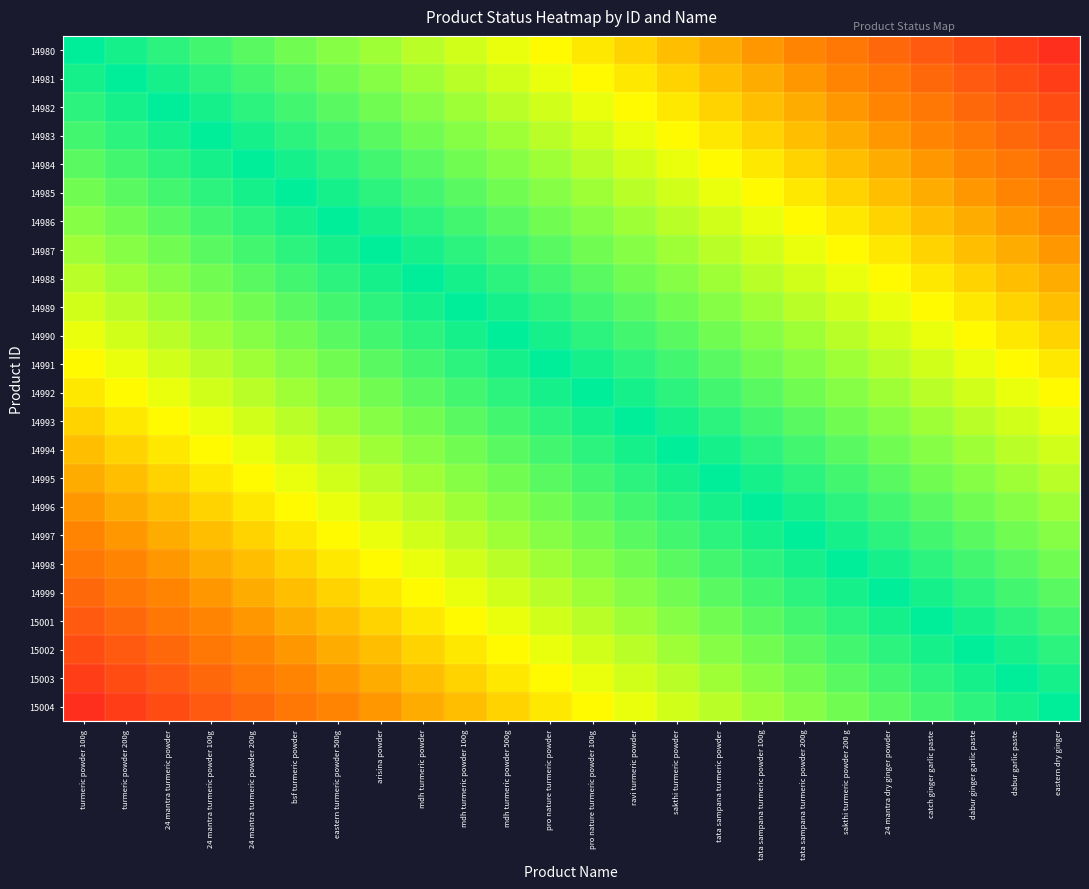

Reading left to right, what are all the values shown in this chart?

14980: turmeric powder 100g=1.0	turmeric powder 200g=1.0	24 mantra turmeric powder=0.9	24 mantra turmeric powder 100g=0.9	24 mantra turmeric powder 200g=0.8	bsf turmeric powder=0.8	eastern turmeric powder 500g=0.8	arisina powder=0.7	mdh turmeric powder=0.7	mdh turmeric powder 100g=0.6	mdh turmeric powder 500g=0.6	pro nature turmeric powder=0.5	pro nature turmeric powder 100g=0.5	ravi turmeric powder=0.5	sakthi turmeric powder=0.4	tata sampana turmeric powder=0.4	tata sampana turmeric powder 100g=0.3	tata sampana turmeric powder 200g=0.3	sakthi turmeric powder 200 g=0.2	24 mantra dry ginger powder=0.2	catch ginger garlic paste=0.2	dabur ginger garlic paste=0.1	dabur garlic paste=0.1	eastern dry ginger=0.0
14981: turmeric powder 100g=1.0	turmeric powder 200g=1.0	24 mantra turmeric powder=1.0	24 mantra turmeric powder 100g=0.9	24 mantra turmeric powder 200g=0.9	bsf turmeric powder=0.8	eastern turmeric powder 500g=0.8	arisina powder=0.8	mdh turmeric powder=0.7	mdh turmeric powder 100g=0.7	mdh turmeric powder 500g=0.6	pro nature turmeric powder=0.6	pro nature turmeric powder 100g=0.5	ravi turmeric powder=0.5	sakthi turmeric powder=0.5	tata sampana turmeric powder=0.4	tata sampana turmeric powder 100g=0.4	tata sampana turmeric powder 200g=0.3	sakthi turmeric powder 200 g=0.3	24 mantra dry ginger powder=0.2	catch ginger garlic paste=0.2	dabur ginger garlic paste=0.2	dabur garlic paste=0.1	eastern dry ginger=0.1
14982: turmeric powder 100g=0.9	turmeric powder 200g=1.0	24 mantra turmeric powder=1.0	24 mantra turmeric powder 100g=1.0	24 mantra turmeric powder 200g=0.9	bsf turmeric powder=0.9	eastern turmeric powder 500g=0.8	arisina powder=0.8	mdh turmeric powder=0.8	mdh turmeric powder 100g=0.7	mdh turmeric powder 500g=0.7	pro nature turmeric powder=0.6	pro nature turmeric powder 100g=0.6	ravi turmeric powder=0.5	sakthi turmeric powder=0.5	tata sampana turmeric powder=0.5	tata sampana turmeric powder 100g=0.4	tata sampana turmeric powder 200g=0.4	sakthi turmeric powder 200 g=0.3	24 mantra dry ginger powder=0.3	catch ginger garlic paste=0.2	dabur ginger garlic paste=0.2	dabur garlic paste=0.2	eastern dry ginger=0.1
14983: turmeric powder 100g=0.9	turmeric powder 200g=0.9	24 mantra turmeric powder=1.0	24 mantra turmeric powder 100g=1.0	24 mantra turmeric powder 200g=1.0	bsf turmeric powder=0.9	eastern turmeric powder 500g=0.9	arisina powder=0.8	mdh turmeric powder=0.8	mdh turmeric powder 100g=0.8	mdh turmeric powder 500g=0.7	pro nature turmeric powder=0.7	pro nature turmeric powder 100g=0.6	ravi turmeric powder=0.6	sakthi turmeric powder=0.5	tata sampana turmeric powder=0.5	tata sampana turmeric powder 100g=0.5	tata sampana turmeric powder 200g=0.4	sakthi turmeric powder 200 g=0.4	24 mantra dry ginger powder=0.3	catch ginger garlic paste=0.3	dabur ginger garlic paste=0.2	dabur garlic paste=0.2	eastern dry ginger=0.2
14984: turmeric powder 100g=0.8	turmeric powder 200g=0.9	24 mantra turmeric powder=0.9	24 mantra turmeric powder 100g=1.0	24 mantra turmeric powder 200g=1.0	bsf turmeric powder=1.0	eastern turmeric powder 500g=0.9	arisina powder=0.9	mdh turmeric powder=0.8	mdh turmeric powder 100g=0.8	mdh turmeric powder 500g=0.8	pro nature turmeric powder=0.7	pro nature turmeric powder 100g=0.7	ravi turmeric powder=0.6	sakthi turmeric powder=0.6	tata sampana turmeric powder=0.5	tata sampana turmeric powder 100g=0.5	tata sampana turmeric powder 200g=0.5	sakthi turmeric powder 200 g=0.4	24 mantra dry ginger powder=0.4	catch ginger garlic paste=0.3	dabur ginger garlic paste=0.3	dabur garlic paste=0.2	eastern dry ginger=0.2
14985: turmeric powder 100g=0.8	turmeric powder 200g=0.8	24 mantra turmeric powder=0.9	24 mantra turmeric powder 100g=0.9	24 mantra turmeric powder 200g=1.0	bsf turmeric powder=1.0	eastern turmeric powder 500g=1.0	arisina powder=0.9	mdh turmeric powder=0.9	mdh turmeric powder 100g=0.8	mdh turmeric powder 500g=0.8	pro nature turmeric powder=0.8	pro nature turmeric powder 100g=0.7	ravi turmeric powder=0.7	sakthi turmeric powder=0.6	tata sampana turmeric powder=0.6	tata sampana turmeric powder 100g=0.5	tata sampana turmeric powder 200g=0.5	sakthi turmeric powder 200 g=0.5	24 mantra dry ginger powder=0.4	catch ginger garlic paste=0.4	dabur ginger garlic paste=0.3	dabur garlic paste=0.3	eastern dry ginger=0.2
14986: turmeric powder 100g=0.8	turmeric powder 200g=0.8	24 mantra turmeric powder=0.8	24 mantra turmeric powder 100g=0.9	24 mantra turmeric powder 200g=0.9	bsf turmeric powder=1.0	eastern turmeric powder 500g=1.0	arisina powder=1.0	mdh turmeric powder=0.9	mdh turmeric powder 100g=0.9	mdh turmeric powder 500g=0.8	pro nature turmeric powder=0.8	pro nature turmeric powder 100g=0.8	ravi turmeric powder=0.7	sakthi turmeric powder=0.7	tata sampana turmeric powder=0.6	tata sampana turmeric powder 100g=0.6	tata sampana turmeric powder 200g=0.5	sakthi turmeric powder 200 g=0.5	24 mantra dry ginger powder=0.5	catch ginger garlic paste=0.4	dabur ginger garlic paste=0.4	dabur garlic paste=0.3	eastern dry ginger=0.3
14987: turmeric powder 100g=0.7	turmeric powder 200g=0.8	24 mantra turmeric powder=0.8	24 mantra turmeric powder 100g=0.8	24 mantra turmeric powder 200g=0.9	bsf turmeric powder=0.9	eastern turmeric powder 500g=1.0	arisina powder=1.0	mdh turmeric powder=1.0	mdh turmeric powder 100g=0.9	mdh turmeric powder 500g=0.9	pro nature turmeric powder=0.8	pro nature turmeric powder 100g=0.8	ravi turmeric powder=0.8	sakthi turmeric powder=0.7	tata sampana turmeric powder=0.7	tata sampana turmeric powder 100g=0.6	tata sampana turmeric powder 200g=0.6	sakthi turmeric powder 200 g=0.5	24 mantra dry ginger powder=0.5	catch ginger garlic paste=0.5	dabur ginger garlic paste=0.4	dabur garlic paste=0.4	eastern dry ginger=0.3
14988: turmeric powder 100g=0.7	turmeric powder 200g=0.7	24 mantra turmeric powder=0.8	24 mantra turmeric powder 100g=0.8	24 mantra turmeric powder 200g=0.8	bsf turmeric powder=0.9	eastern turmeric powder 500g=0.9	arisina powder=1.0	mdh turmeric powder=1.0	mdh turmeric powder 100g=1.0	mdh turmeric powder 500g=0.9	pro nature turmeric powder=0.9	pro nature turmeric powder 100g=0.8	ravi turmeric powder=0.8	sakthi turmeric powder=0.8	tata sampana turmeric powder=0.7	tata sampana turmeric powder 100g=0.7	tata sampana turmeric powder 200g=0.6	sakthi turmeric powder 200 g=0.6	24 mantra dry ginger powder=0.5	catch ginger garlic paste=0.5	dabur ginger garlic paste=0.5	dabur garlic paste=0.4	eastern dry ginger=0.4
14989: turmeric powder 100g=0.6	turmeric powder 200g=0.7	24 mantra turmeric powder=0.7	24 mantra turmeric powder 100g=0.8	24 mantra turmeric powder 200g=0.8	bsf turmeric powder=0.8	eastern turmeric powder 500g=0.9	arisina powder=0.9	mdh turmeric powder=1.0	mdh turmeric powder 100g=1.0	mdh turmeric powder 500g=1.0	pro nature turmeric powder=0.9	pro nature turmeric powder 100g=0.9	ravi turmeric powder=0.8	sakthi turmeric powder=0.8	tata sampana turmeric powder=0.8	tata sampana turmeric powder 100g=0.7	tata sampana turmeric powder 200g=0.7	sakthi turmeric powder 200 g=0.6	24 mantra dry ginger powder=0.6	catch ginger garlic paste=0.5	dabur ginger garlic paste=0.5	dabur garlic paste=0.5	eastern dry ginger=0.4
14990: turmeric powder 100g=0.6	turmeric powder 200g=0.6	24 mantra turmeric powder=0.7	24 mantra turmeric powder 100g=0.7	24 mantra turmeric powder 200g=0.8	bsf turmeric powder=0.8	eastern turmeric powder 500g=0.8	arisina powder=0.9	mdh turmeric powder=0.9	mdh turmeric powder 100g=1.0	mdh turmeric powder 500g=1.0	pro nature turmeric powder=1.0	pro nature turmeric powder 100g=0.9	ravi turmeric powder=0.9	sakthi turmeric powder=0.8	tata sampana turmeric powder=0.8	tata sampana turmeric powder 100g=0.8	tata sampana turmeric powder 200g=0.7	sakthi turmeric powder 200 g=0.7	24 mantra dry ginger powder=0.6	catch ginger garlic paste=0.6	dabur ginger garlic paste=0.5	dabur garlic paste=0.5	eastern dry ginger=0.5
14991: turmeric powder 100g=0.5	turmeric powder 200g=0.6	24 mantra turmeric powder=0.6	24 mantra turmeric powder 100g=0.7	24 mantra turmeric powder 200g=0.7	bsf turmeric powder=0.8	eastern turmeric powder 500g=0.8	arisina powder=0.8	mdh turmeric powder=0.9	mdh turmeric powder 100g=0.9	mdh turmeric powder 500g=1.0	pro nature turmeric powder=1.0	pro nature turmeric powder 100g=1.0	ravi turmeric powder=0.9	sakthi turmeric powder=0.9	tata sampana turmeric powder=0.8	tata sampana turmeric powder 100g=0.8	tata sampana turmeric powder 200g=0.8	sakthi turmeric powder 200 g=0.7	24 mantra dry ginger powder=0.7	catch ginger garlic paste=0.6	dabur ginger garlic paste=0.6	dabur garlic paste=0.5	eastern dry ginger=0.5
14992: turmeric powder 100g=0.5	turmeric powder 200g=0.5	24 mantra turmeric powder=0.6	24 mantra turmeric powder 100g=0.6	24 mantra turmeric powder 200g=0.7	bsf turmeric powder=0.7	eastern turmeric powder 500g=0.8	arisina powder=0.8	mdh turmeric powder=0.8	mdh turmeric powder 100g=0.9	mdh turmeric powder 500g=0.9	pro nature turmeric powder=1.0	pro nature turmeric powder 100g=1.0	ravi turmeric powder=1.0	sakthi turmeric powder=0.9	tata sampana turmeric powder=0.9	tata sampana turmeric powder 100g=0.8	tata sampana turmeric powder 200g=0.8	sakthi turmeric powder 200 g=0.8	24 mantra dry ginger powder=0.7	catch ginger garlic paste=0.7	dabur ginger garlic paste=0.6	dabur garlic paste=0.6	eastern dry ginger=0.5
14993: turmeric powder 100g=0.5	turmeric powder 200g=0.5	24 mantra turmeric powder=0.5	24 mantra turmeric powder 100g=0.6	24 mantra turmeric powder 200g=0.6	bsf turmeric powder=0.7	eastern turmeric powder 500g=0.7	arisina powder=0.8	mdh turmeric powder=0.8	mdh turmeric powder 100g=0.8	mdh turmeric powder 500g=0.9	pro nature turmeric powder=0.9	pro nature turmeric powder 100g=1.0	ravi turmeric powder=1.0	sakthi turmeric powder=1.0	tata sampana turmeric powder=0.9	tata sampana turmeric powder 100g=0.9	tata sampana turmeric powder 200g=0.8	sakthi turmeric powder 200 g=0.8	24 mantra dry ginger powder=0.8	catch ginger garlic paste=0.7	dabur ginger garlic paste=0.7	dabur garlic paste=0.6	eastern dry ginger=0.6
14994: turmeric powder 100g=0.4	turmeric powder 200g=0.5	24 mantra turmeric powder=0.5	24 mantra turmeric powder 100g=0.5	24 mantra turmeric powder 200g=0.6	bsf turmeric powder=0.6	eastern turmeric powder 500g=0.7	arisina powder=0.7	mdh turmeric powder=0.8	mdh turmeric powder 100g=0.8	mdh turmeric powder 500g=0.8	pro nature turmeric powder=0.9	pro nature turmeric powder 100g=0.9	ravi turmeric powder=1.0	sakthi turmeric powder=1.0	tata sampana turmeric powder=1.0	tata sampana turmeric powder 100g=0.9	tata sampana turmeric powder 200g=0.9	sakthi turmeric powder 200 g=0.8	24 mantra dry ginger powder=0.8	catch ginger garlic paste=0.8	dabur ginger garlic paste=0.7	dabur garlic paste=0.7	eastern dry ginger=0.6
14995: turmeric powder 100g=0.4	turmeric powder 200g=0.4	24 mantra turmeric powder=0.5	24 mantra turmeric powder 100g=0.5	24 mantra turmeric powder 200g=0.5	bsf turmeric powder=0.6	eastern turmeric powder 500g=0.6	arisina powder=0.7	mdh turmeric powder=0.7	mdh turmeric powder 100g=0.8	mdh turmeric powder 500g=0.8	pro nature turmeric powder=0.8	pro nature turmeric powder 100g=0.9	ravi turmeric powder=0.9	sakthi turmeric powder=1.0	tata sampana turmeric powder=1.0	tata sampana turmeric powder 100g=1.0	tata sampana turmeric powder 200g=0.9	sakthi turmeric powder 200 g=0.9	24 mantra dry ginger powder=0.8	catch ginger garlic paste=0.8	dabur ginger garlic paste=0.8	dabur garlic paste=0.7	eastern dry ginger=0.7
14996: turmeric powder 100g=0.3	turmeric powder 200g=0.4	24 mantra turmeric powder=0.4	24 mantra turmeric powder 100g=0.5	24 mantra turmeric powder 200g=0.5	bsf turmeric powder=0.5	eastern turmeric powder 500g=0.6	arisina powder=0.6	mdh turmeric powder=0.7	mdh turmeric powder 100g=0.7	mdh turmeric powder 500g=0.8	pro nature turmeric powder=0.8	pro nature turmeric powder 100g=0.8	ravi turmeric powder=0.9	sakthi turmeric powder=0.9	tata sampana turmeric powder=1.0	tata sampana turmeric powder 100g=1.0	tata sampana turmeric powder 200g=1.0	sakthi turmeric powder 200 g=0.9	24 mantra dry ginger powder=0.9	catch ginger garlic paste=0.8	dabur ginger garlic paste=0.8	dabur garlic paste=0.8	eastern dry ginger=0.7
14997: turmeric powder 100g=0.3	turmeric powder 200g=0.3	24 mantra turmeric powder=0.4	24 mantra turmeric powder 100g=0.4	24 mantra turmeric powder 200g=0.5	bsf turmeric powder=0.5	eastern turmeric powder 500g=0.5	arisina powder=0.6	mdh turmeric powder=0.6	mdh turmeric powder 100g=0.7	mdh turmeric powder 500g=0.7	pro nature turmeric powder=0.8	pro nature turmeric powder 100g=0.8	ravi turmeric powder=0.8	sakthi turmeric powder=0.9	tata sampana turmeric powder=0.9	tata sampana turmeric powder 100g=1.0	tata sampana turmeric powder 200g=1.0	sakthi turmeric powder 200 g=1.0	24 mantra dry ginger powder=0.9	catch ginger garlic paste=0.9	dabur ginger garlic paste=0.8	dabur garlic paste=0.8	eastern dry ginger=0.8
14998: turmeric powder 100g=0.2	turmeric powder 200g=0.3	24 mantra turmeric powder=0.3	24 mantra turmeric powder 100g=0.4	24 mantra turmeric powder 200g=0.4	bsf turmeric powder=0.5	eastern turmeric powder 500g=0.5	arisina powder=0.5	mdh turmeric powder=0.6	mdh turmeric powder 100g=0.6	mdh turmeric powder 500g=0.7	pro nature turmeric powder=0.7	pro nature turmeric powder 100g=0.8	ravi turmeric powder=0.8	sakthi turmeric powder=0.8	tata sampana turmeric powder=0.9	tata sampana turmeric powder 100g=0.9	tata sampana turmeric powder 200g=1.0	sakthi turmeric powder 200 g=1.0	24 mantra dry ginger powder=1.0	catch ginger garlic paste=0.9	dabur ginger garlic paste=0.9	dabur garlic paste=0.8	eastern dry ginger=0.8
14999: turmeric powder 100g=0.2	turmeric powder 200g=0.2	24 mantra turmeric powder=0.3	24 mantra turmeric powder 100g=0.3	24 mantra turmeric powder 200g=0.4	bsf turmeric powder=0.4	eastern turmeric powder 500g=0.5	arisina powder=0.5	mdh turmeric powder=0.5	mdh turmeric powder 100g=0.6	mdh turmeric powder 500g=0.6	pro nature turmeric powder=0.7	pro nature turmeric powder 100g=0.7	ravi turmeric powder=0.8	sakthi turmeric powder=0.8	tata sampana turmeric powder=0.8	tata sampana turmeric powder 100g=0.9	tata sampana turmeric powder 200g=0.9	sakthi turmeric powder 200 g=1.0	24 mantra dry ginger powder=1.0	catch ginger garlic paste=1.0	dabur ginger garlic paste=0.9	dabur garlic paste=0.9	eastern dry ginger=0.8
15001: turmeric powder 100g=0.2	turmeric powder 200g=0.2	24 mantra turmeric powder=0.2	24 mantra turmeric powder 100g=0.3	24 mantra turmeric powder 200g=0.3	bsf turmeric powder=0.4	eastern turmeric powder 500g=0.4	arisina powder=0.5	mdh turmeric powder=0.5	mdh turmeric powder 100g=0.5	mdh turmeric powder 500g=0.6	pro nature turmeric powder=0.6	pro nature turmeric powder 100g=0.7	ravi turmeric powder=0.7	sakthi turmeric powder=0.8	tata sampana turmeric powder=0.8	tata sampana turmeric powder 100g=0.8	tata sampana turmeric powder 200g=0.9	sakthi turmeric powder 200 g=0.9	24 mantra dry ginger powder=1.0	catch ginger garlic paste=1.0	dabur ginger garlic paste=1.0	dabur garlic paste=0.9	eastern dry ginger=0.9
15002: turmeric powder 100g=0.1	turmeric powder 200g=0.2	24 mantra turmeric powder=0.2	24 mantra turmeric powder 100g=0.2	24 mantra turmeric powder 200g=0.3	bsf turmeric powder=0.3	eastern turmeric powder 500g=0.4	arisina powder=0.4	mdh turmeric powder=0.5	mdh turmeric powder 100g=0.5	mdh turmeric powder 500g=0.5	pro nature turmeric powder=0.6	pro nature turmeric powder 100g=0.6	ravi turmeric powder=0.7	sakthi turmeric powder=0.7	tata sampana turmeric powder=0.8	tata sampana turmeric powder 100g=0.8	tata sampana turmeric powder 200g=0.8	sakthi turmeric powder 200 g=0.9	24 mantra dry ginger powder=0.9	catch ginger garlic paste=1.0	dabur ginger garlic paste=1.0	dabur garlic paste=1.0	eastern dry ginger=0.9
15003: turmeric powder 100g=0.1	turmeric powder 200g=0.1	24 mantra turmeric powder=0.2	24 mantra turmeric powder 100g=0.2	24 mantra turmeric powder 200g=0.2	bsf turmeric powder=0.3	eastern turmeric powder 500g=0.3	arisina powder=0.4	mdh turmeric powder=0.4	mdh turmeric powder 100g=0.5	mdh turmeric powder 500g=0.5	pro nature turmeric powder=0.5	pro nature turmeric powder 100g=0.6	ravi turmeric powder=0.6	sakthi turmeric powder=0.7	tata sampana turmeric powder=0.7	tata sampana turmeric powder 100g=0.8	tata sampana turmeric powder 200g=0.8	sakthi turmeric powder 200 g=0.8	24 mantra dry ginger powder=0.9	catch ginger garlic paste=0.9	dabur ginger garlic paste=1.0	dabur garlic paste=1.0	eastern dry ginger=1.0
15004: turmeric powder 100g=0.0	turmeric powder 200g=0.1	24 mantra turmeric powder=0.1	24 mantra turmeric powder 100g=0.2	24 mantra turmeric powder 200g=0.2	bsf turmeric powder=0.2	eastern turmeric powder 500g=0.3	arisina powder=0.3	mdh turmeric powder=0.4	mdh turmeric powder 100g=0.4	mdh turmeric powder 500g=0.5	pro nature turmeric powder=0.5	pro nature turmeric powder 100g=0.5	ravi turmeric powder=0.6	sakthi turmeric powder=0.6	tata sampana turmeric powder=0.7	tata sampana turmeric powder 100g=0.7	tata sampana turmeric powder 200g=0.8	sakthi turmeric powder 200 g=0.8	24 mantra dry ginger powder=0.8	catch ginger garlic paste=0.9	dabur ginger garlic paste=0.9	dabur garlic paste=1.0	eastern dry ginger=1.0